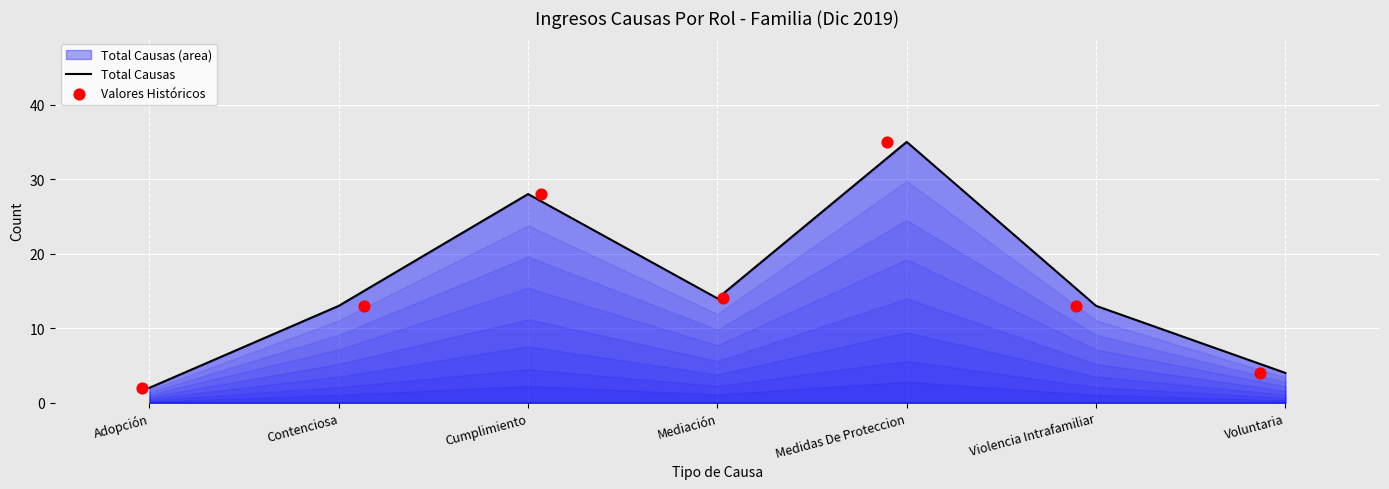

At how many categories does at least one series exceed 34?

1